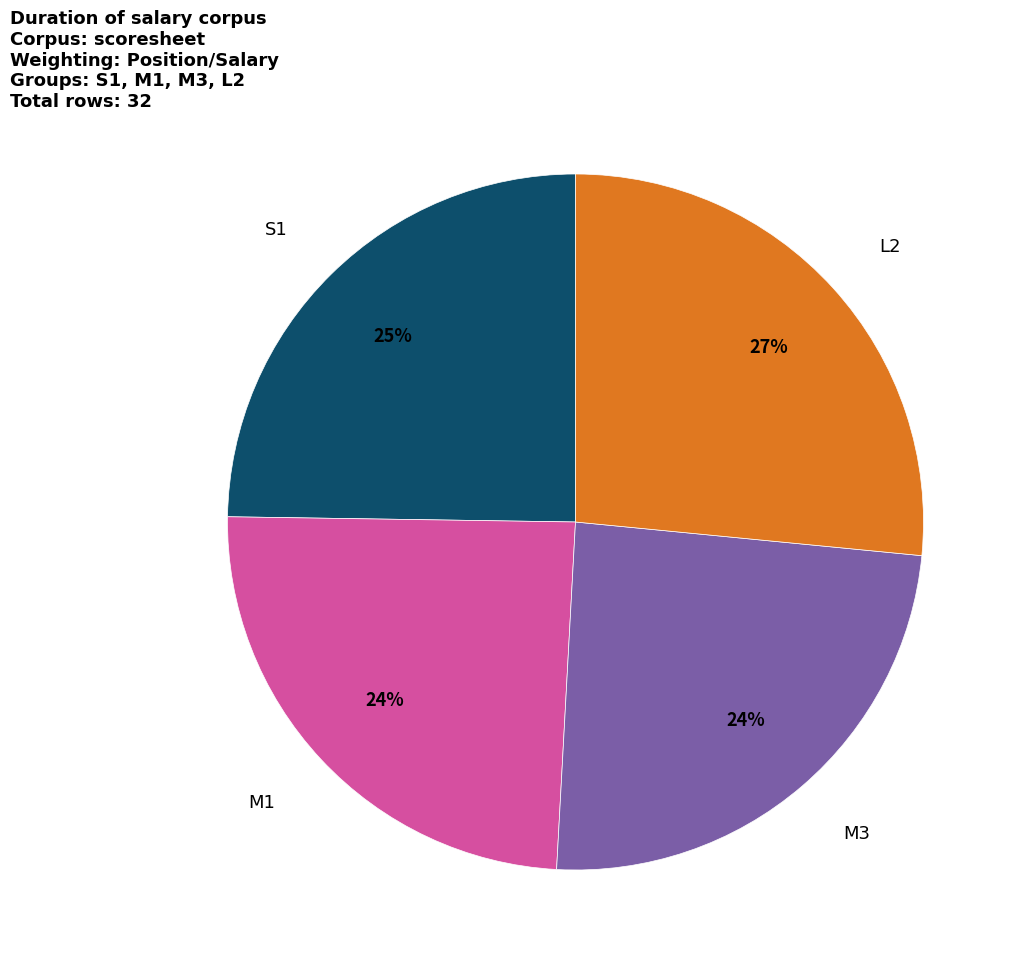

Is the sum of S1 and M3 greater than half?

No